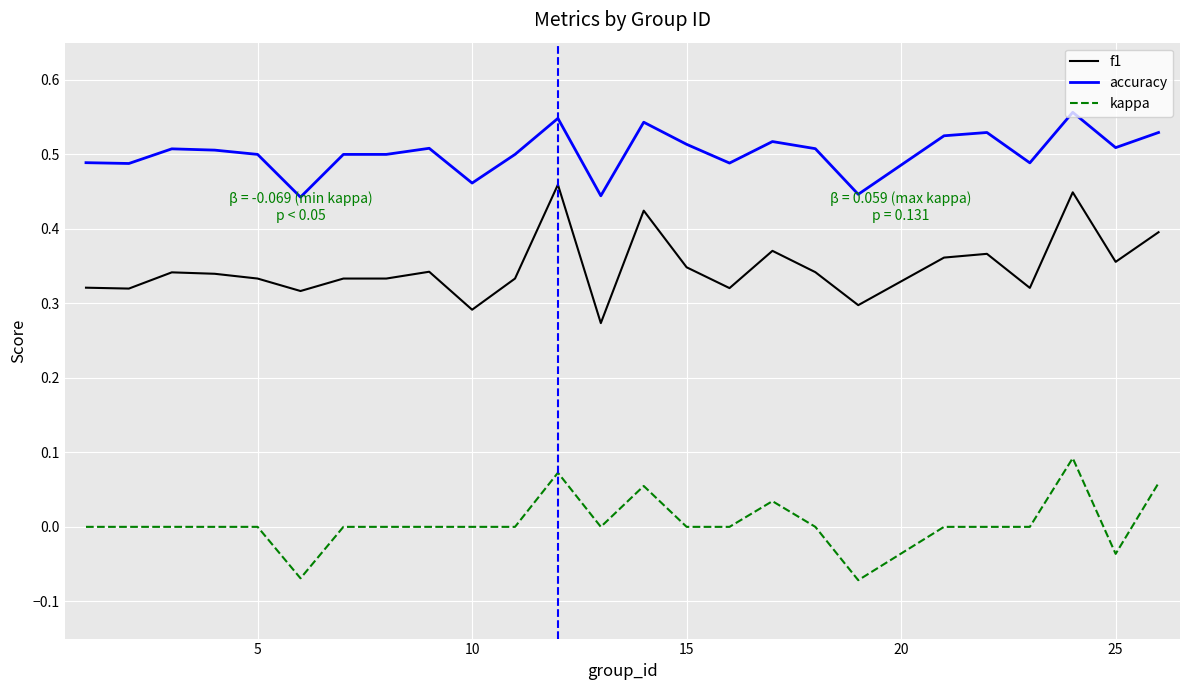

List the series in order of their overall mean, lowest first.

kappa, f1, accuracy